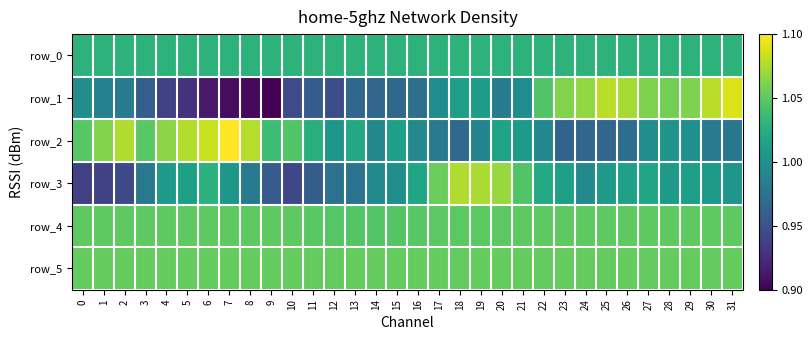

Which has a higher value, 30 or 12?

30